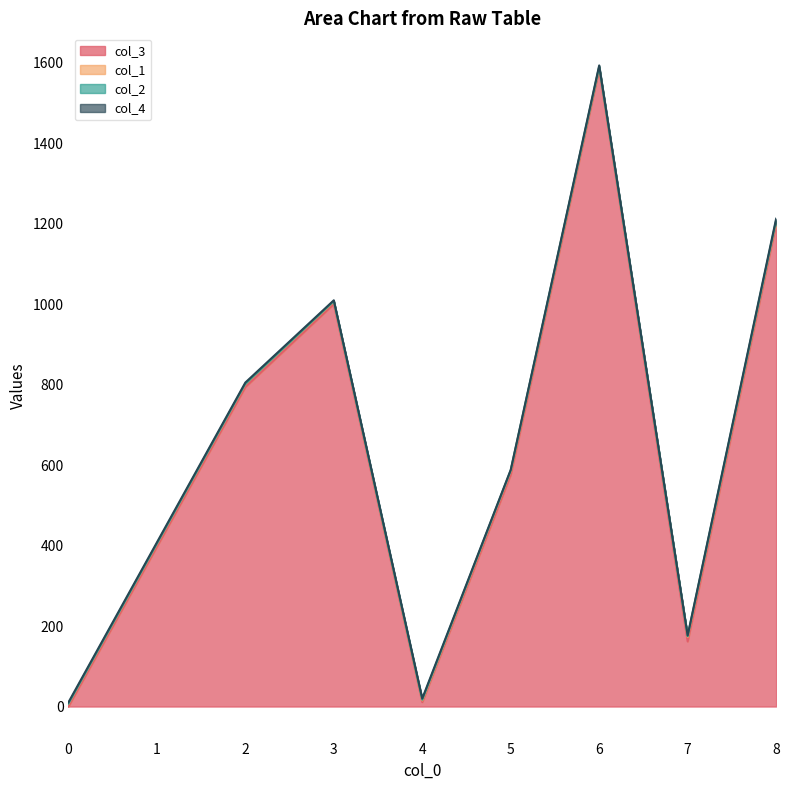

At which category is the sum across all series the highest?

6